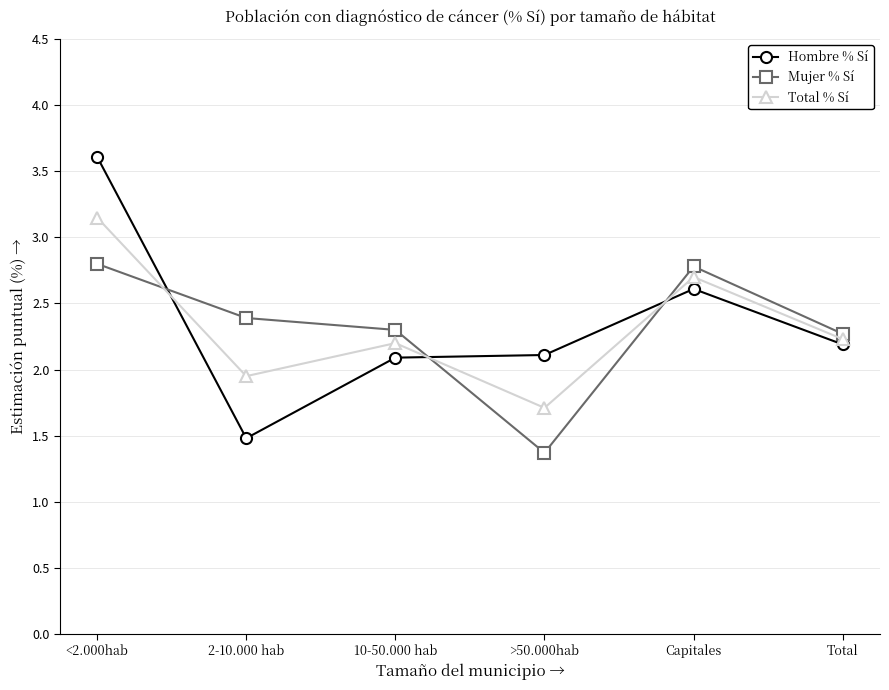

Does the chart have visible grid lines?

Yes